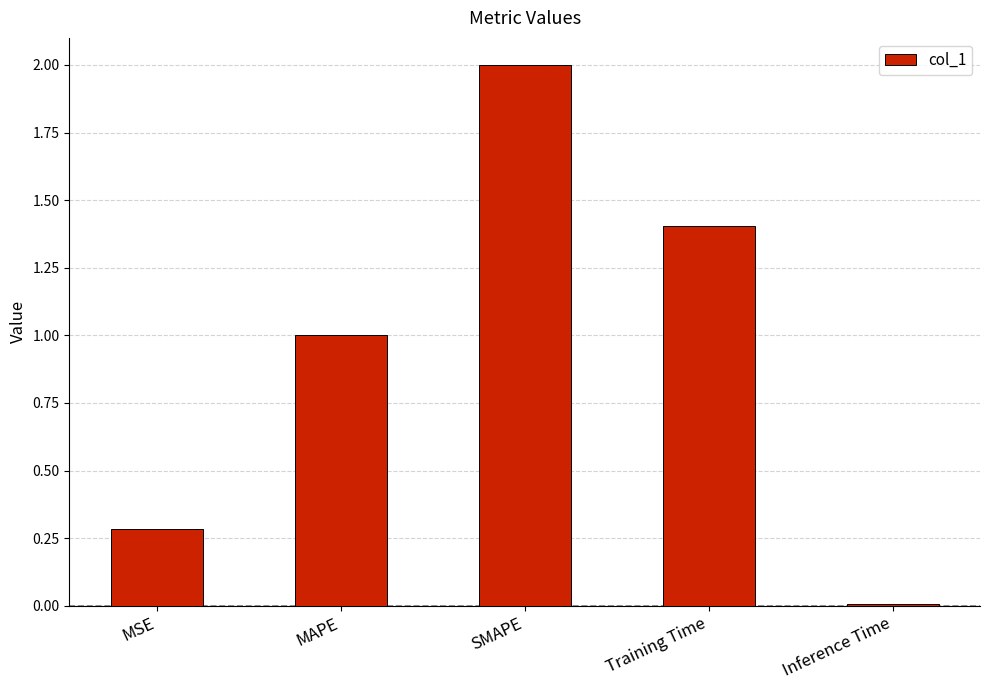

Does the chart contain stacked bars?

No